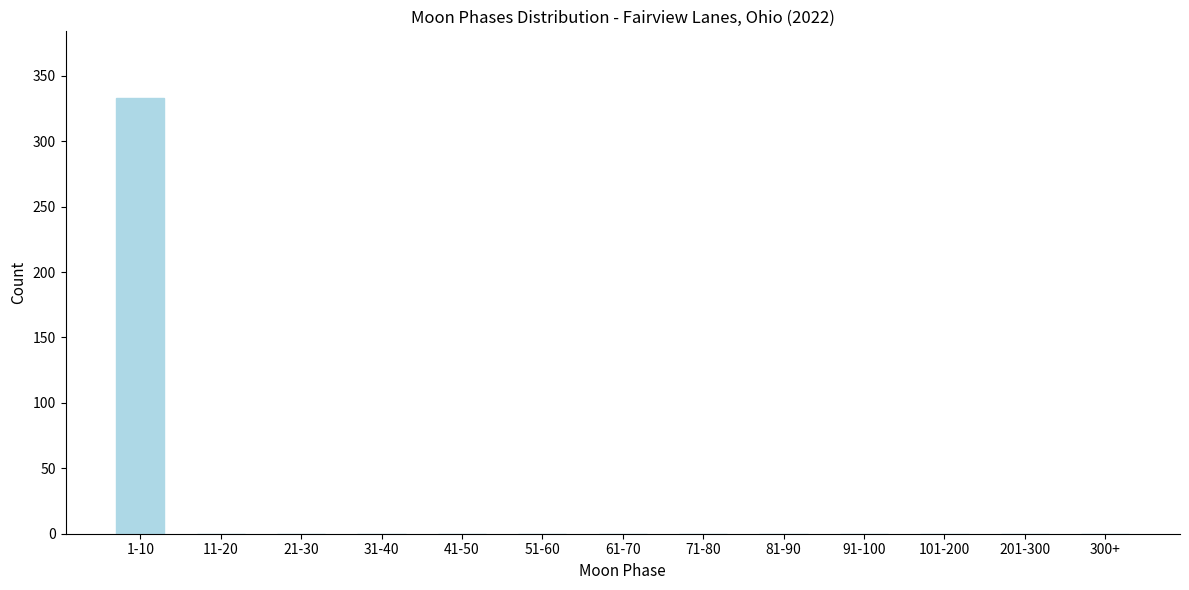

Reading left to right, list all the values displayed in this chart.

1-10=333	11-20=0	21-30=0	31-40=0	41-50=0	51-60=0	61-70=0	71-80=0	81-90=0	91-100=0	101-200=0	201-300=0	300+=0